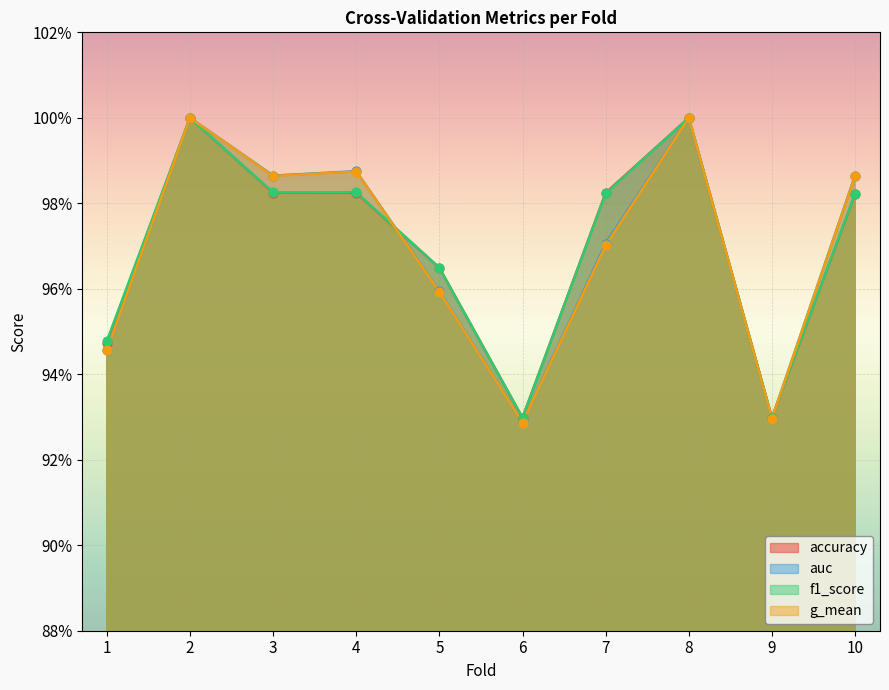

Is the value of g_mean at 2 greater than the value of auc at 5?

Yes